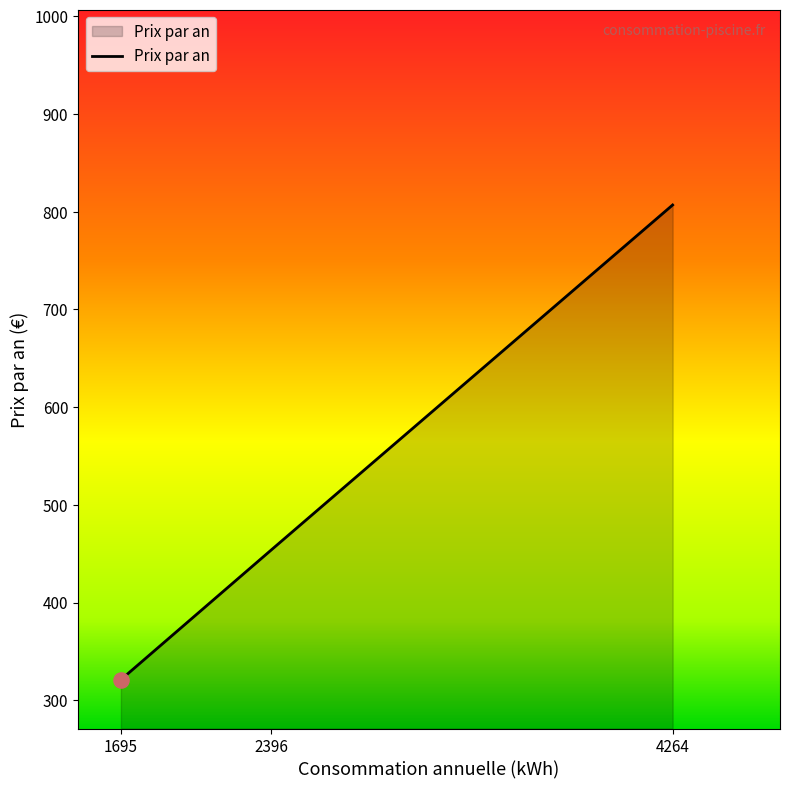

Which has a higher value, 2396 or 1695?

2396